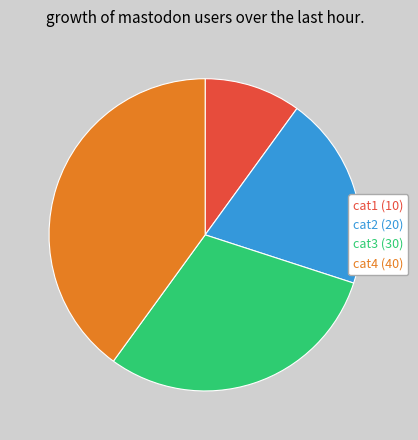

How many segments does this pie chart have?

4